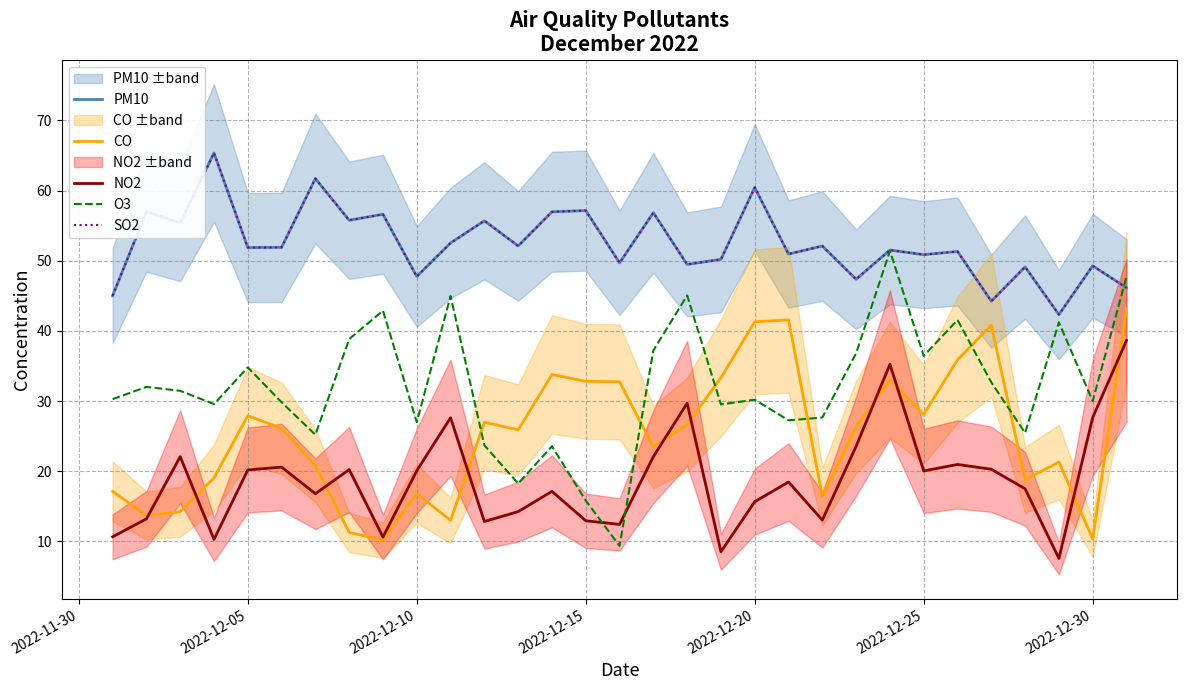

True or false: CO has more than 1 points higher than both neighbors.

True